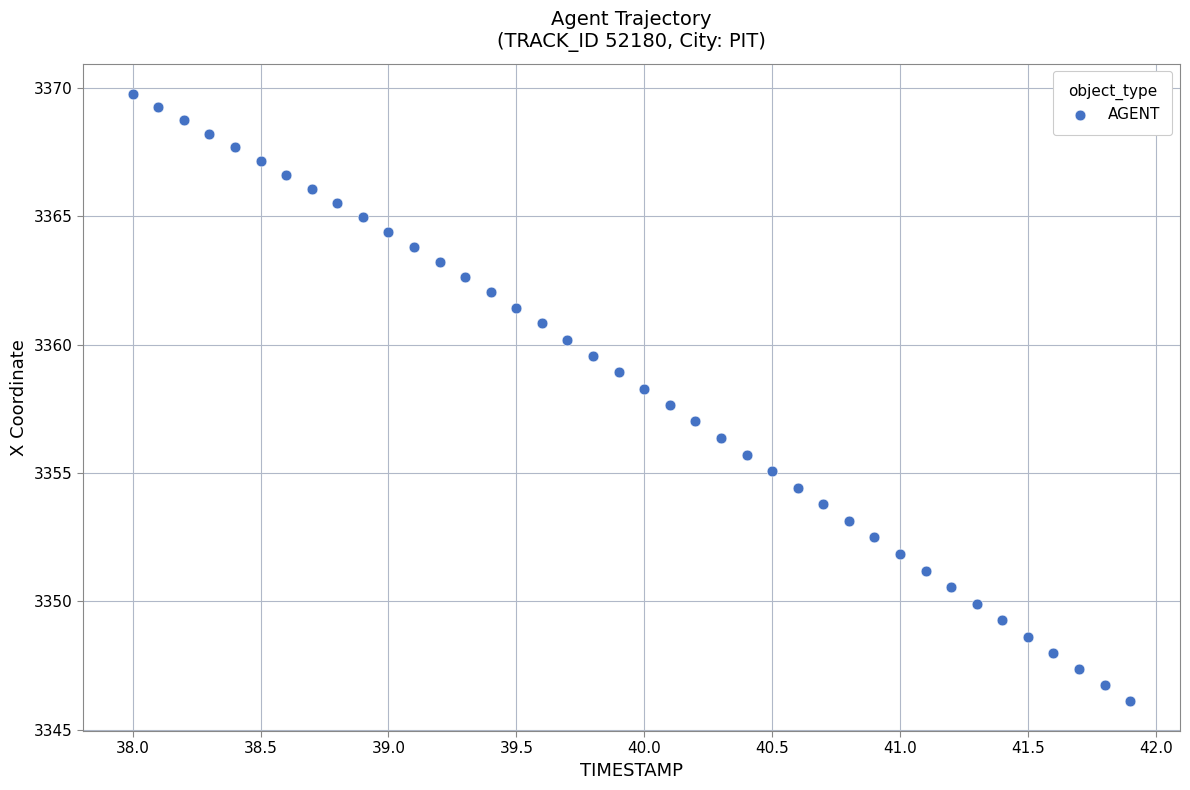

What is the range of Y values (max minus min)?

23.6